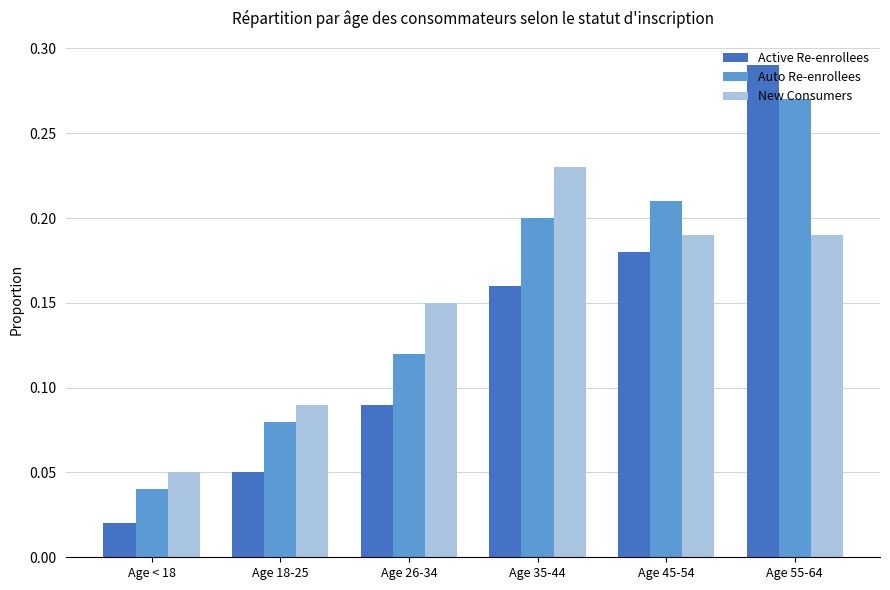

What is the total value across all series at Age 35-44?

0.6